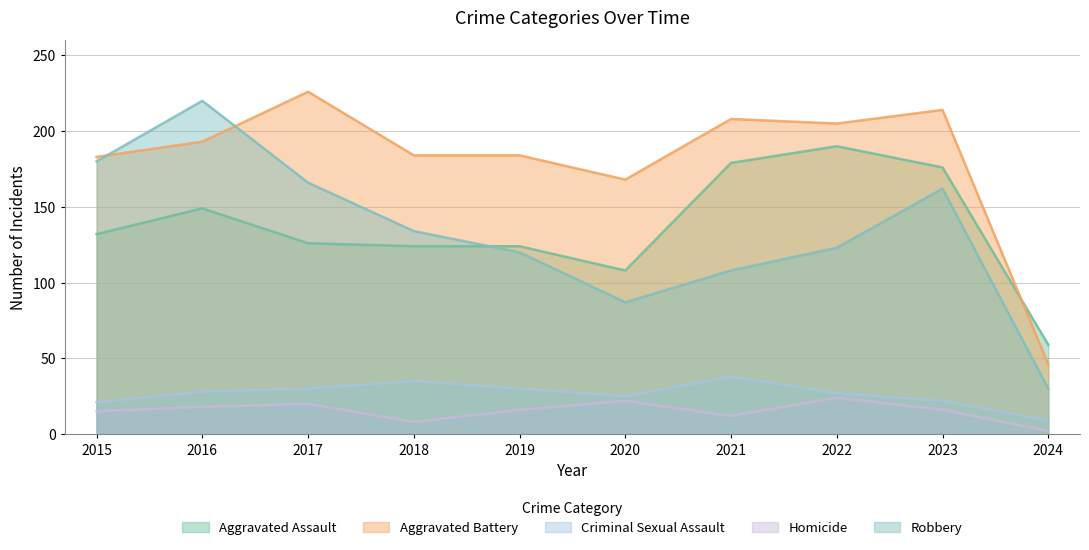

Which has a higher value, 2023 or 2022?

2022